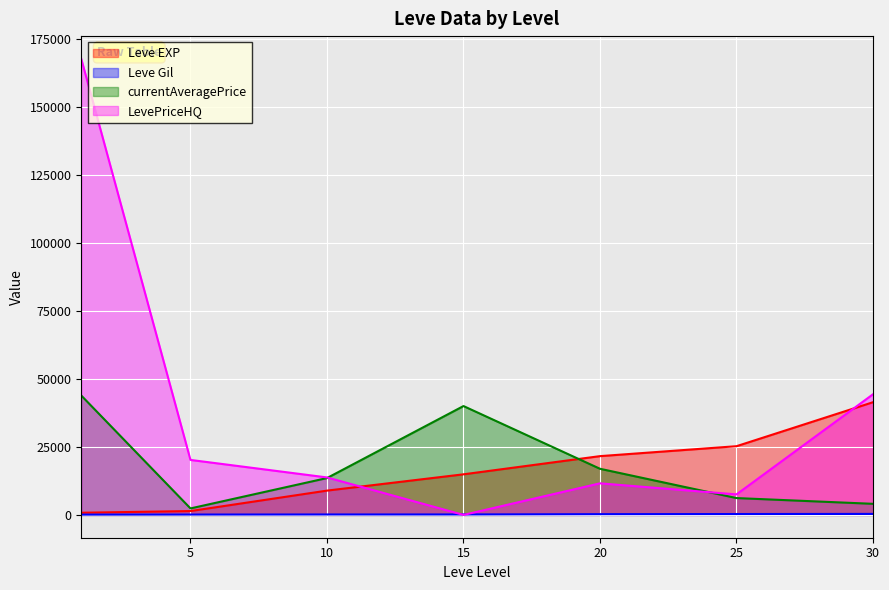

What are all the series names shown in the legend?

Leve EXP, Leve Gil, currentAveragePrice, LevePriceHQ